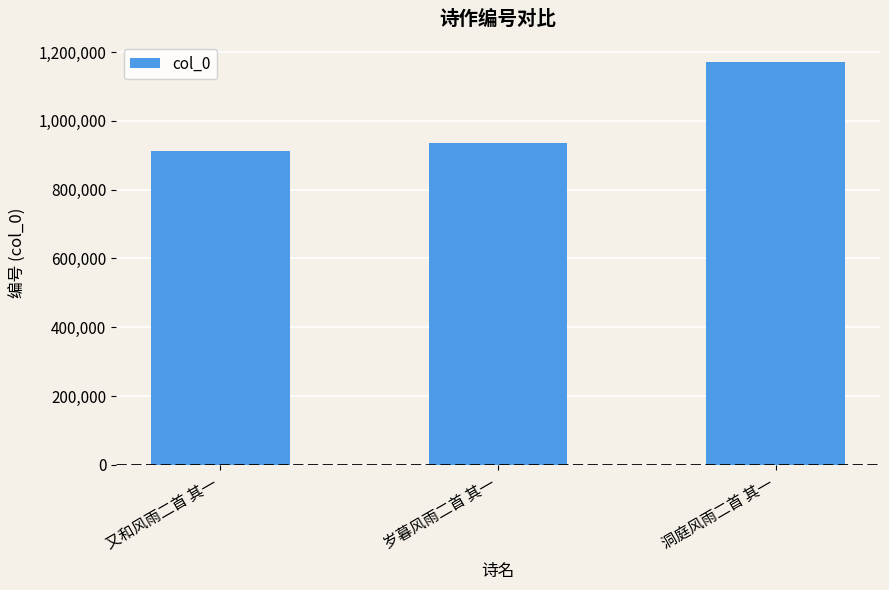

What is the difference between the maximum and second lowest values?

236146